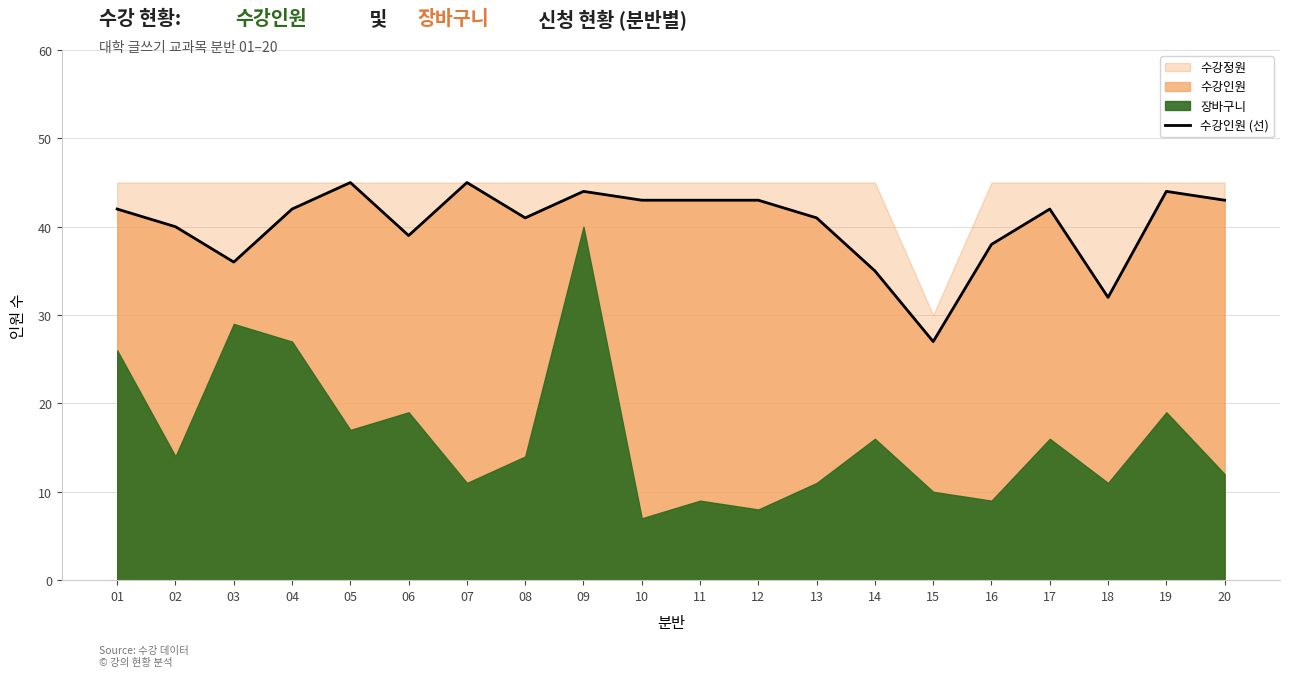

Reading right to left, transcribe all the data shown in this chart.

43	44	32	42	38	27	35	41	43	43	43	44	41	45	39	45	42	36	40	42